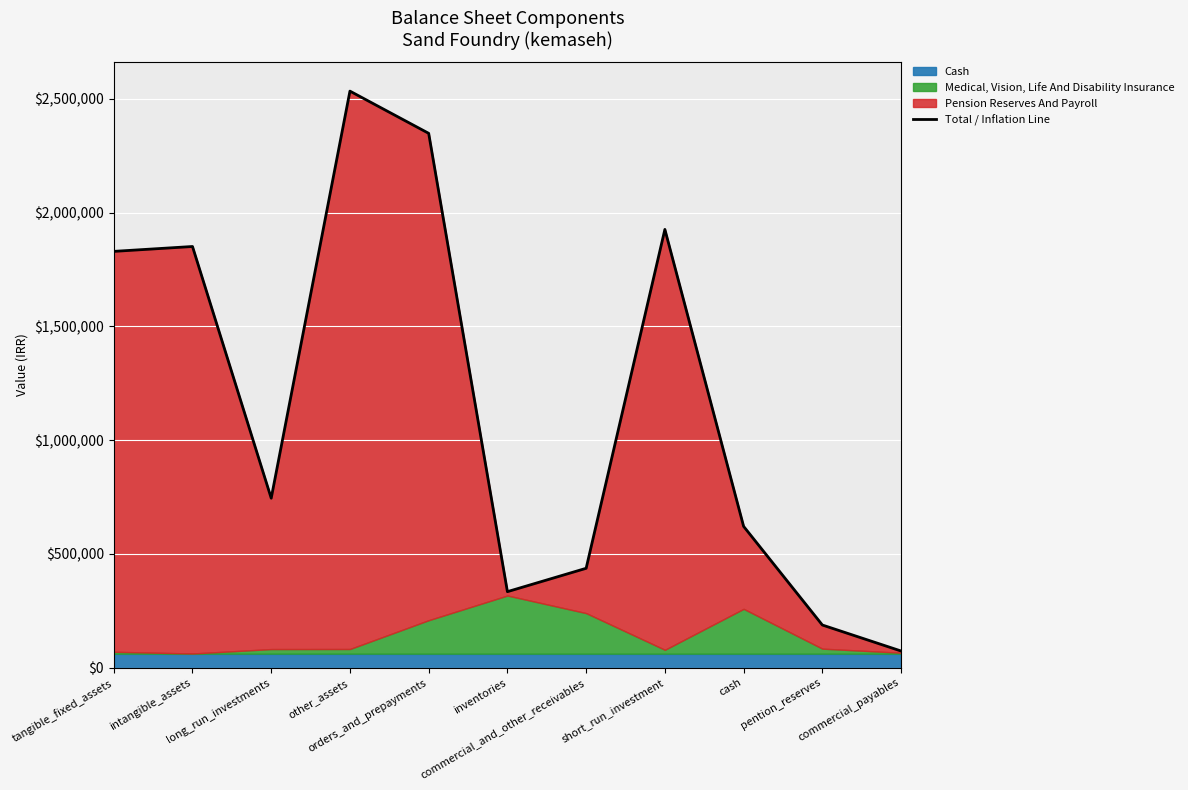

What is the label of the 3rd point from the right?

cash